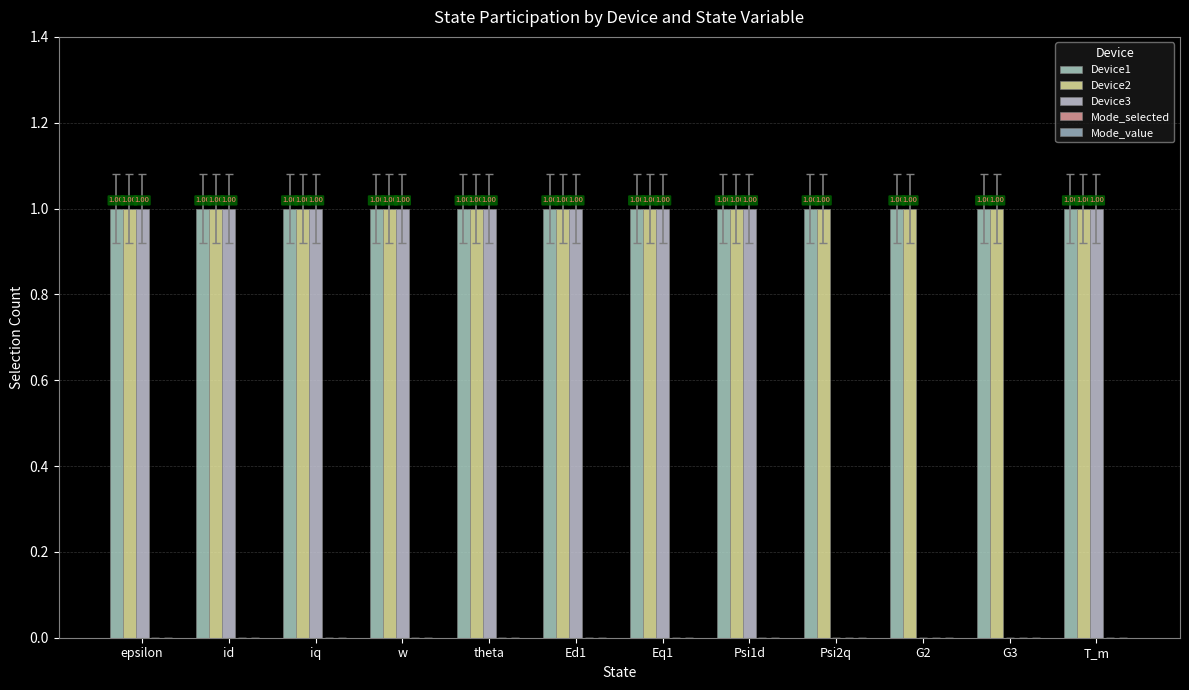

What is the value of the Device3 bar at the 5th from the left?

1